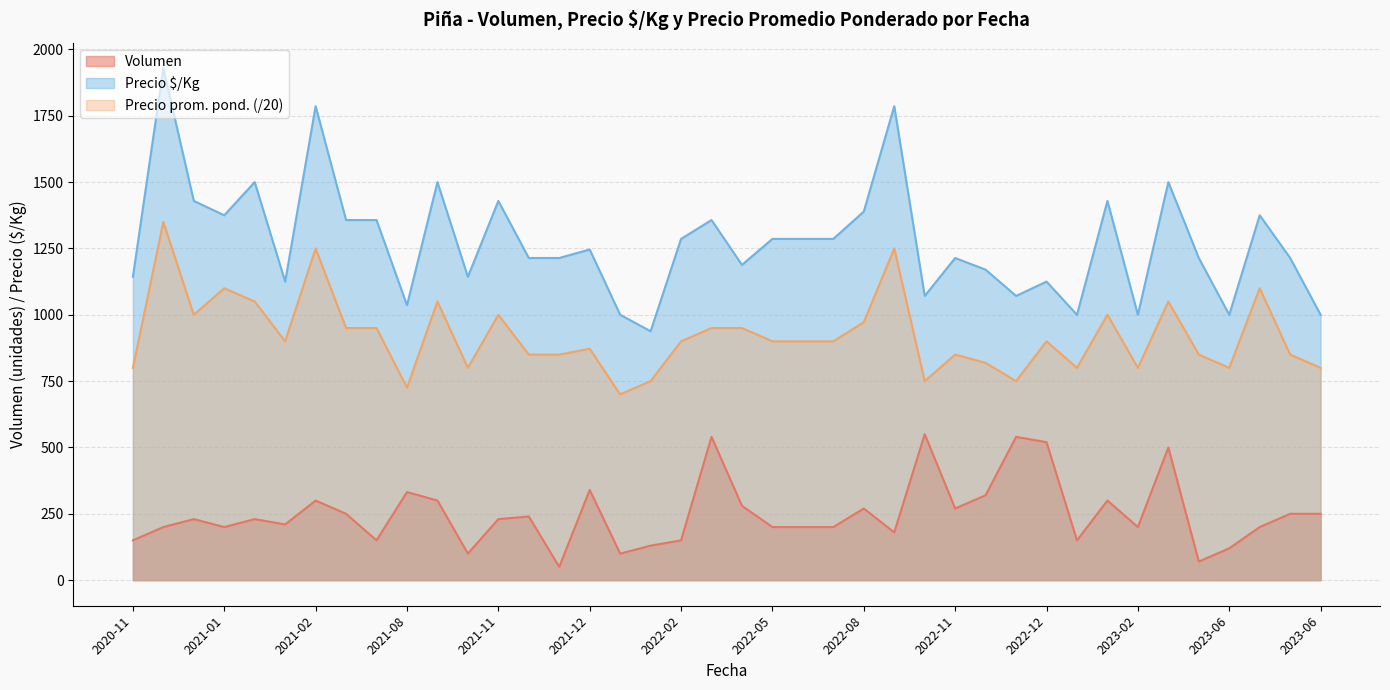

Between 2021-11 and 2021-09, which is larger?

2021-09